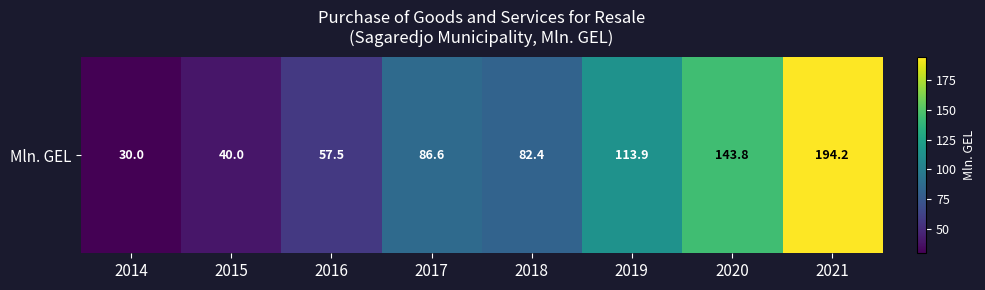

Which label corresponds to the largest value in the chart?

2021